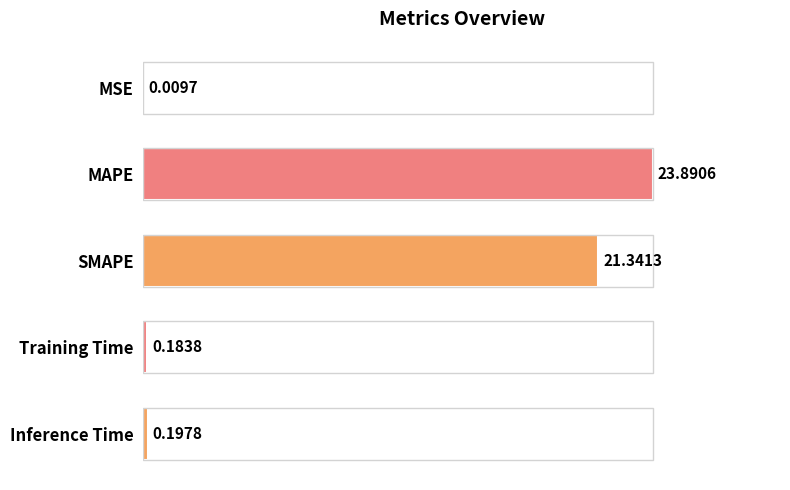

Which label corresponds to the largest value in the chart?

MAPE